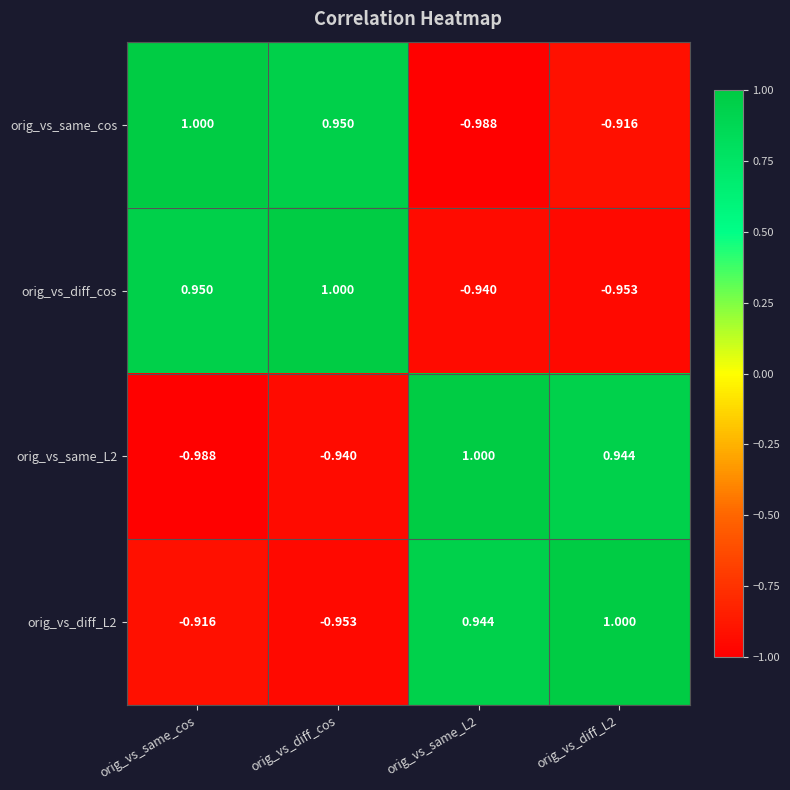

Which series changed the most between orig_vs_same_L2 and orig_vs_diff_L2?

orig_vs_same_cos